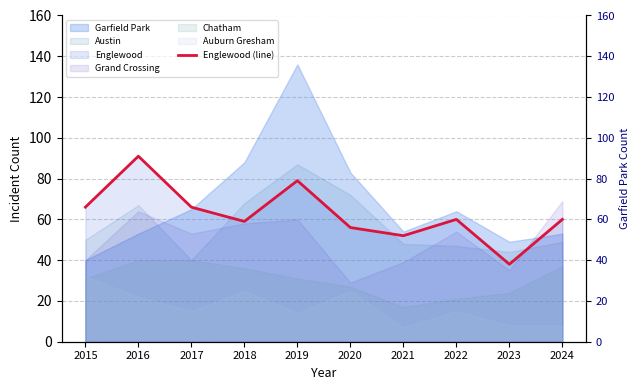

True or false: the data shows 52 at 2021.

True